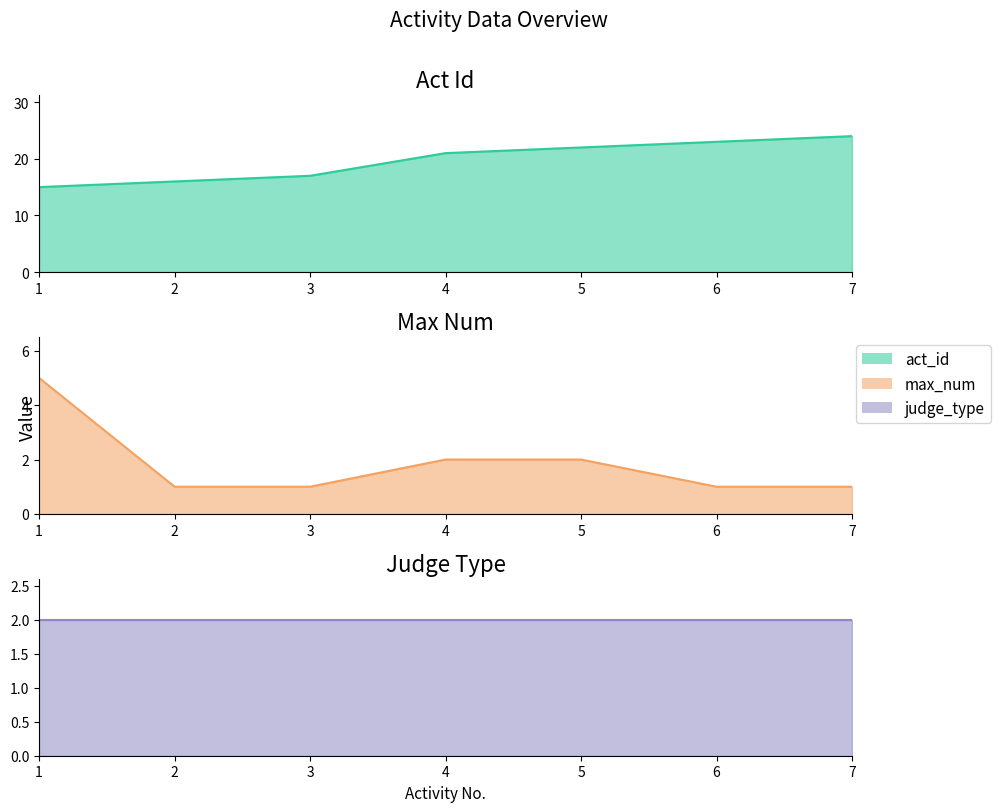

At which category does the chart reach its minimum across all series?

2